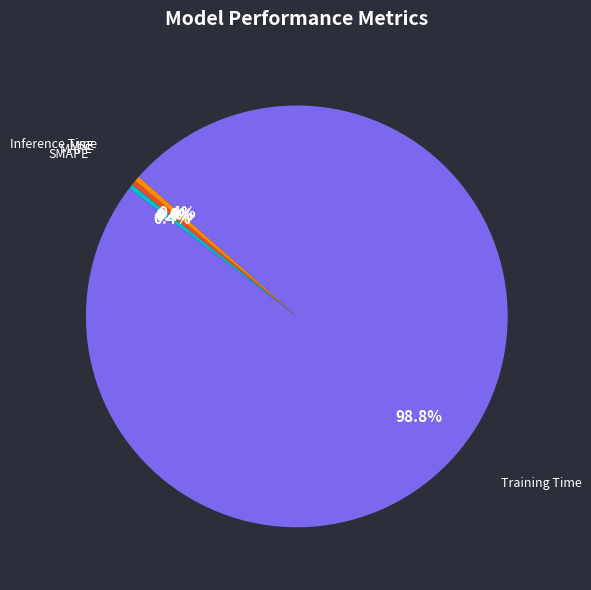

Combined, what portion of the pie is SMAPE and Inference Time?

0.8%